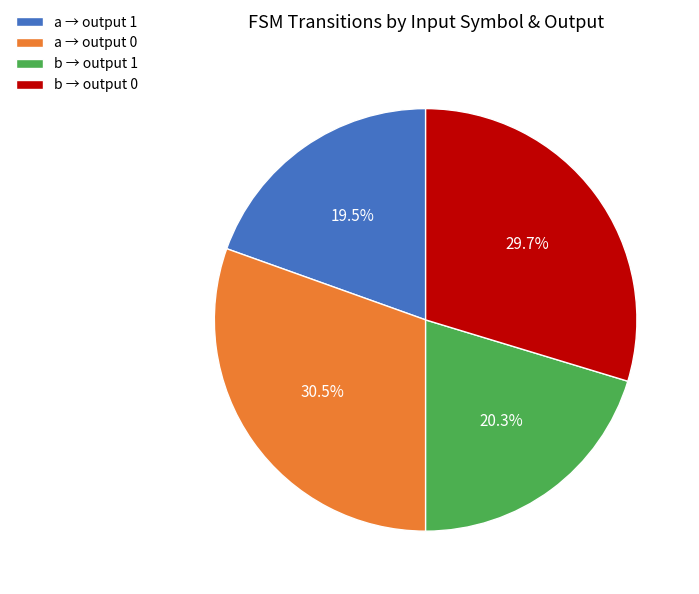

What percentage is NOT represented by b → output 1?

79.7%